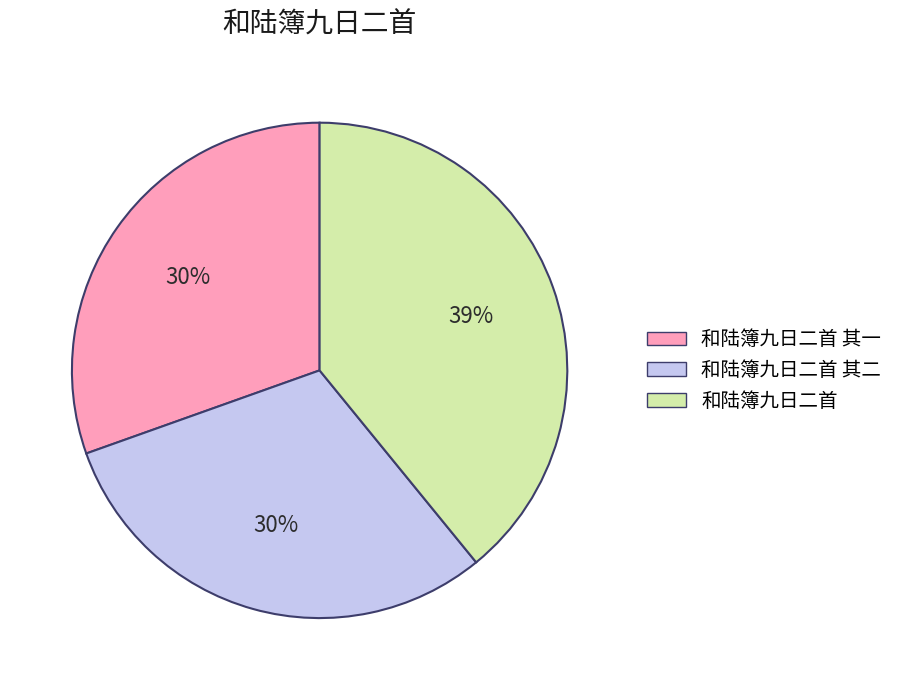

To the nearest percent, what is the average slice percentage?

33%